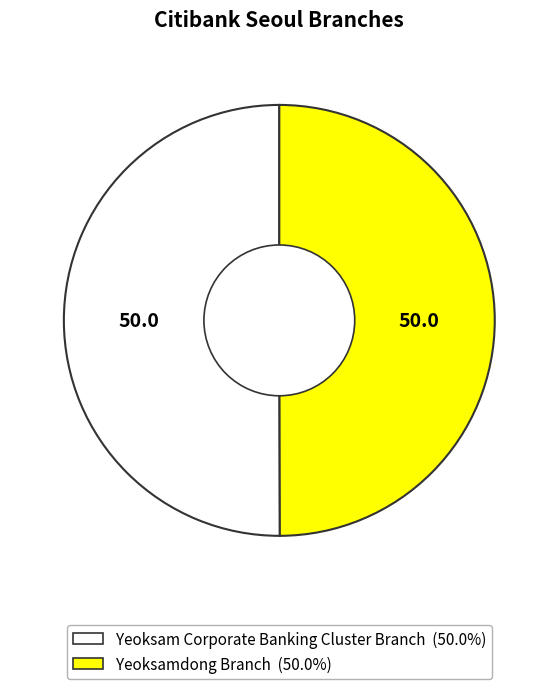

Combined, do Yeoksamdong Branch and Yeoksam Corporate Banking Cluster Branch account for over 50%?

Yes